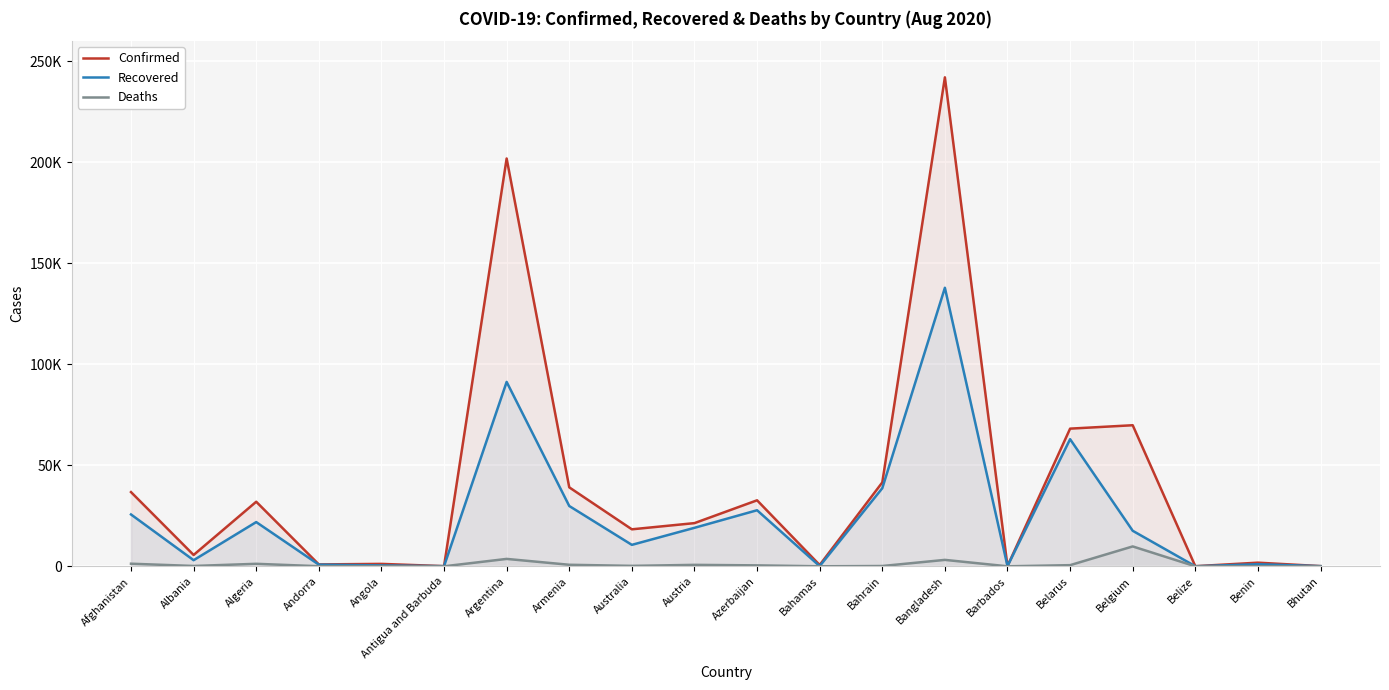

Reading left to right, extract all data points from this chart.

Confirmed: 36747	5620	31972	937	1199	91	201919	39102	18318	21385	32684	648	41536	242102	132	68166	69849	57	1805	103
Recovered: 25669	3031	21901	821	461	67	91302	29861	10622	19063	27760	91	38666	137905	98	62943	17590	30	1036	89
Deaths: 1288	172	1239	52	55	3	3667	762	221	718	468	14	148	3184	7	571	9845	2	36	0